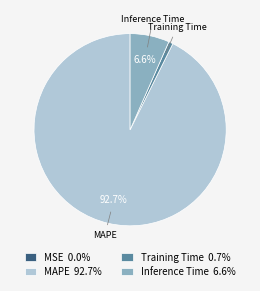

Is there a majority slice in this chart?

Yes